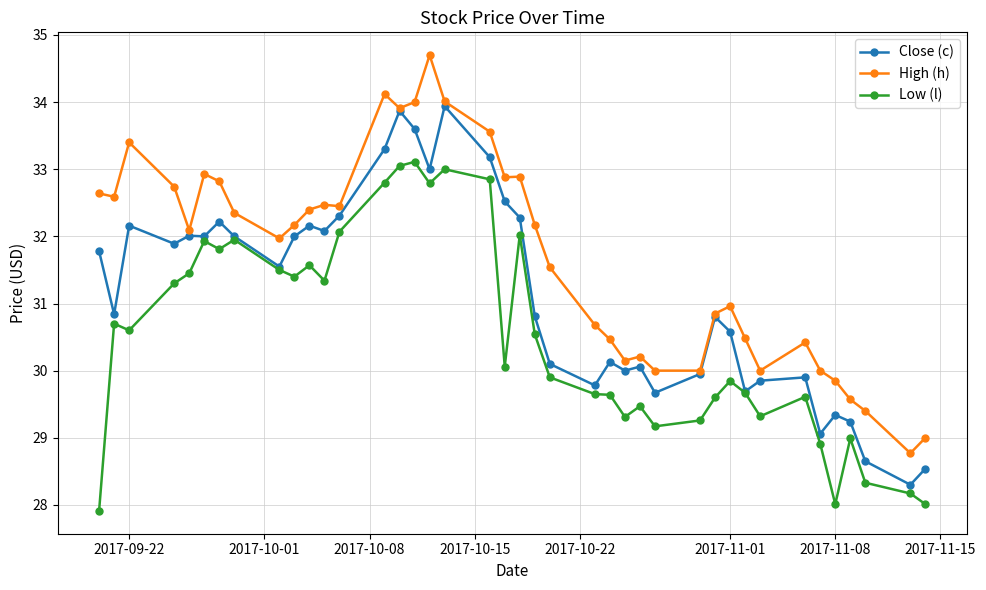

Is this an area chart (filled region under the line)?

No